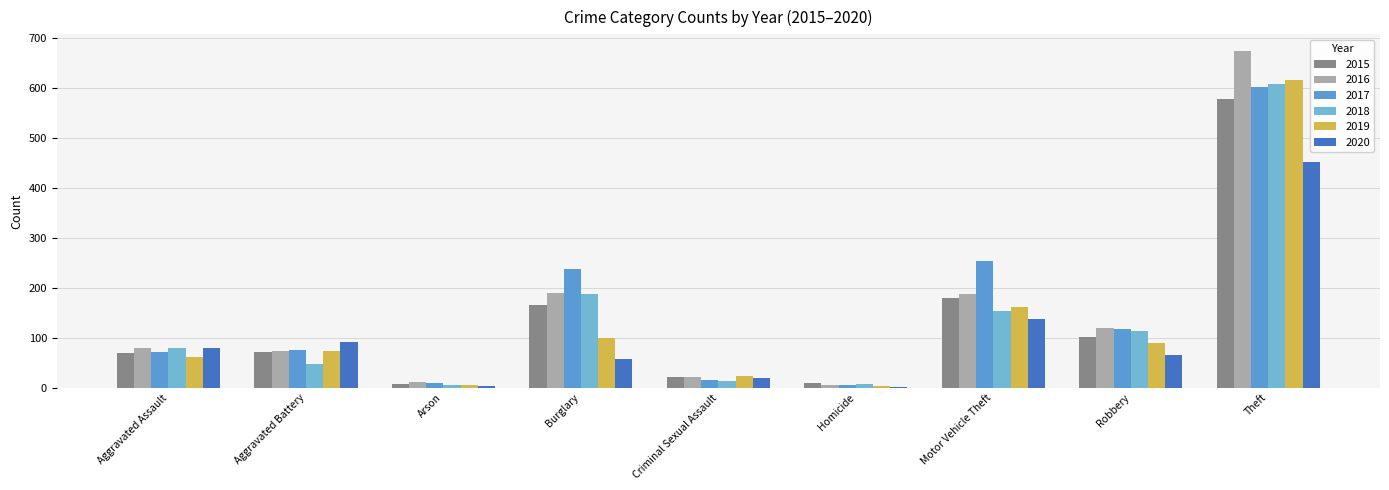

What is the spread (max minus min) of values at Robbery?

54